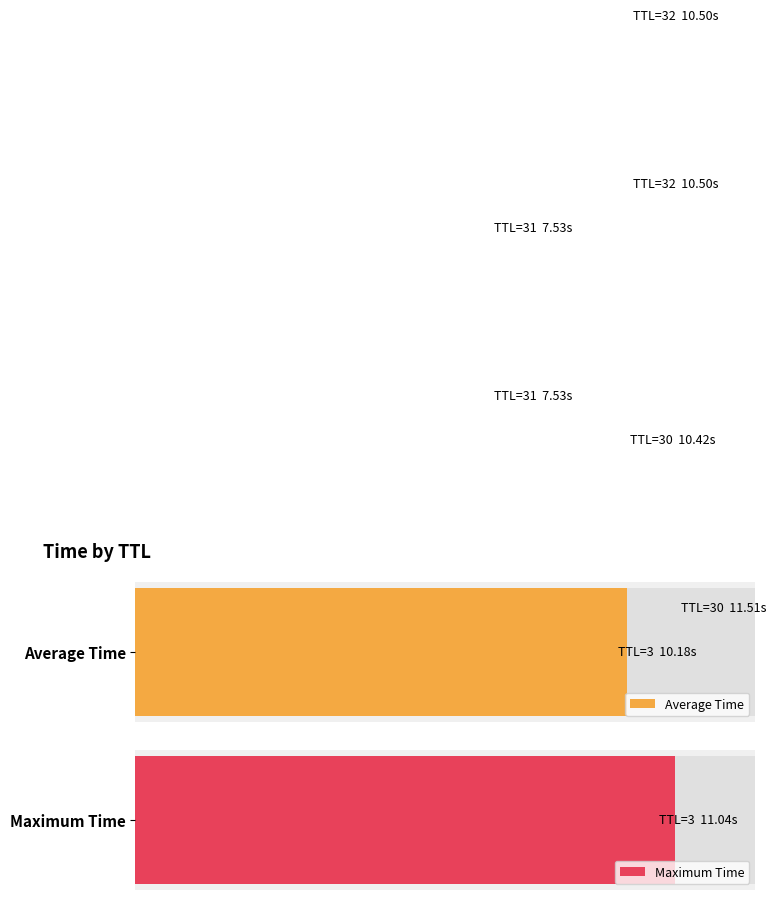

Reading left to right, list all the values displayed in this chart.

Average Time: 10.2	10.4	7.5	10.5
Maximum Time: 11.0	11.5	7.5	10.5